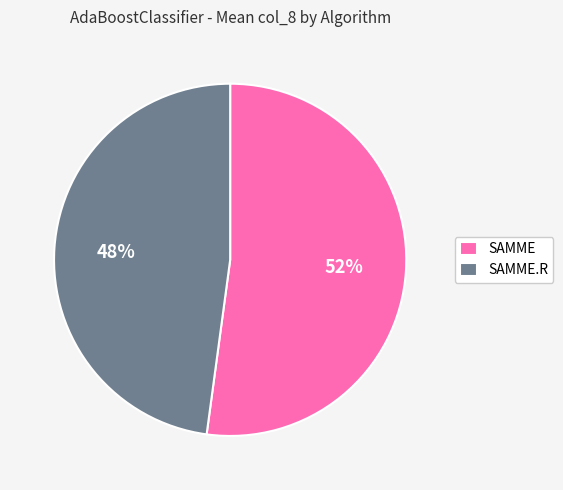

To the nearest percent, what is the difference between the SAMME.R and SAMME slice percentages?

4%